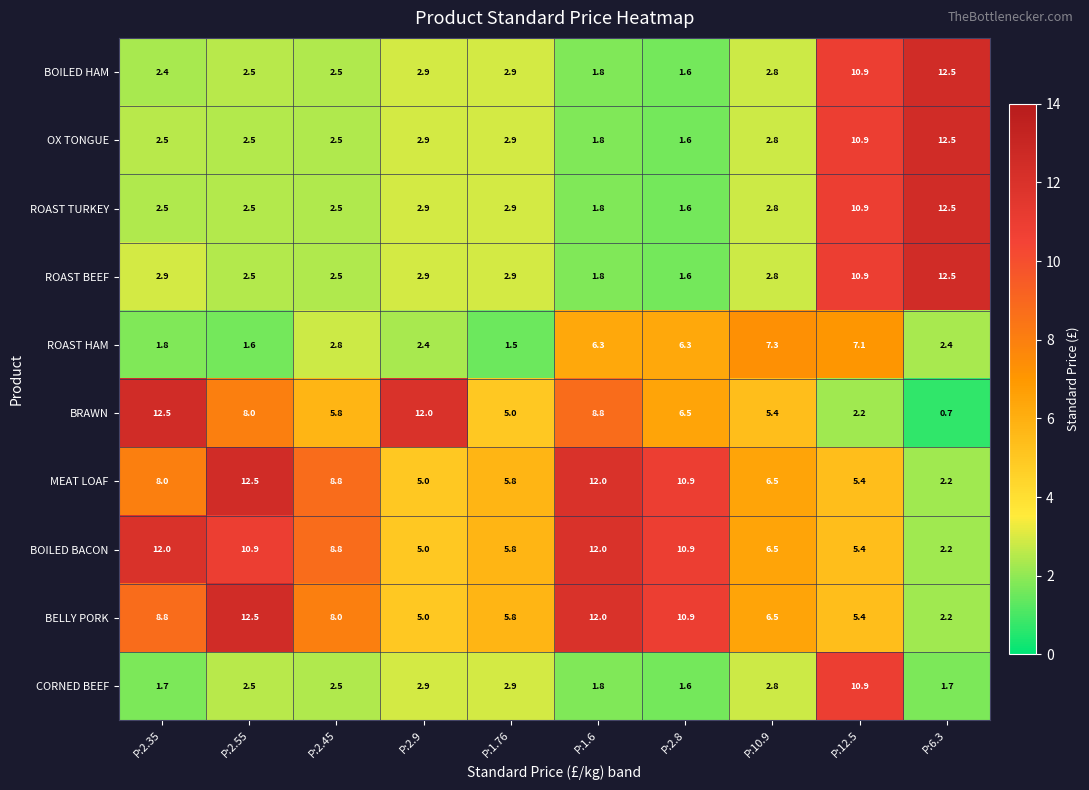

What is the smallest value displayed?

0.7